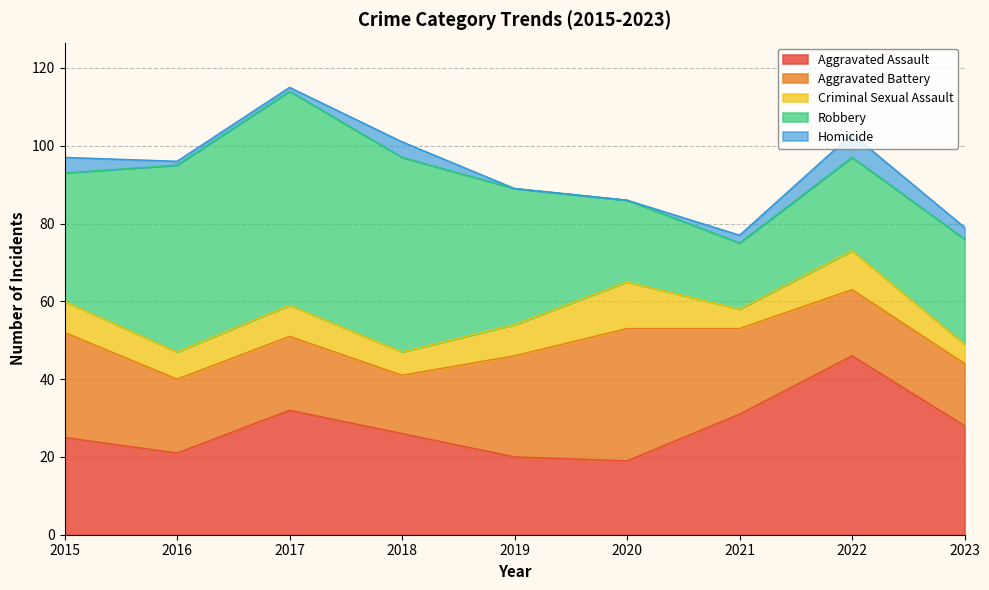

True or false: Robbery has more than 0 interior local peaks.

True